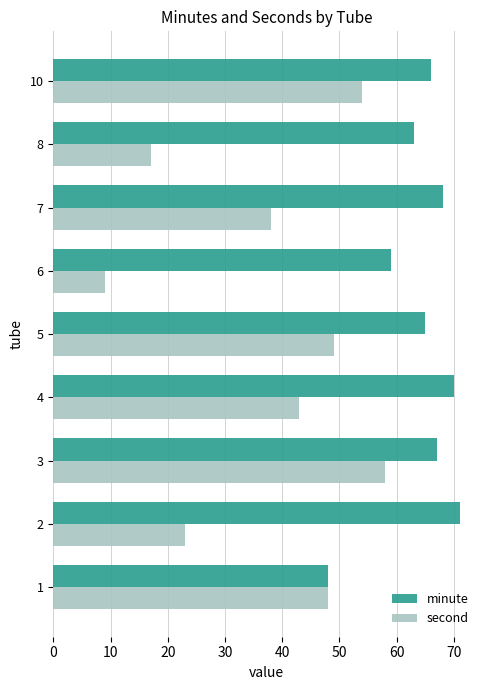

What is the highest value of the second series?

58